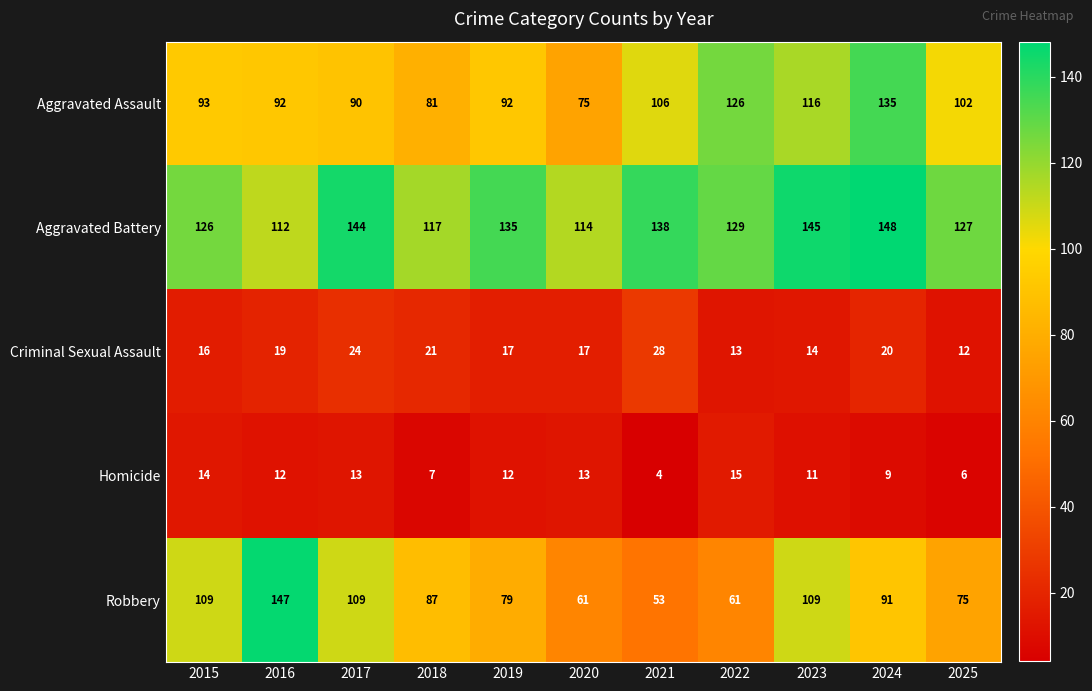

What is the maximum value shown in the chart?

148